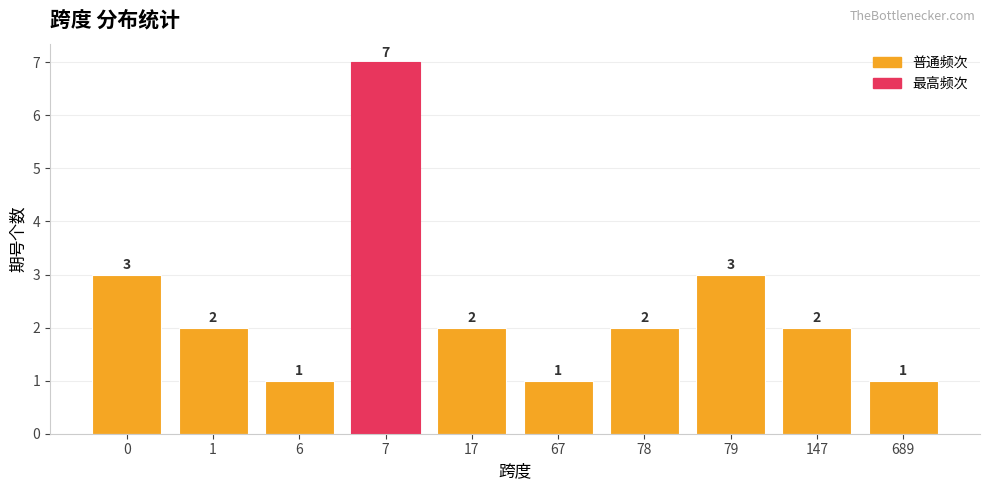

Reading right to left, transcribe all the data shown in this chart.

1	2	3	2	1	2	7	1	2	3